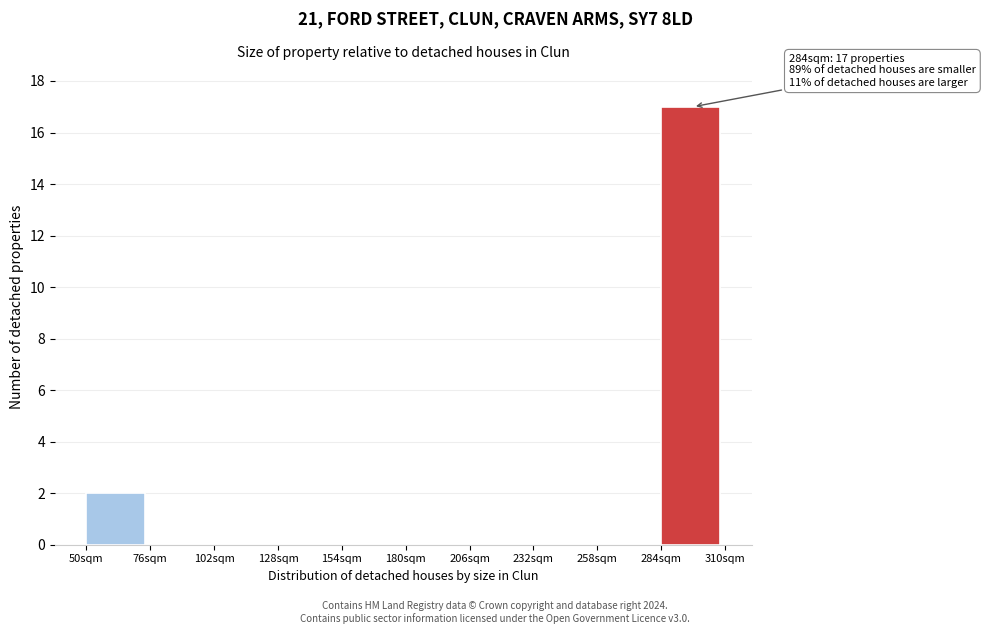

Which range on the x-axis has the tallest bar?

284 to 310